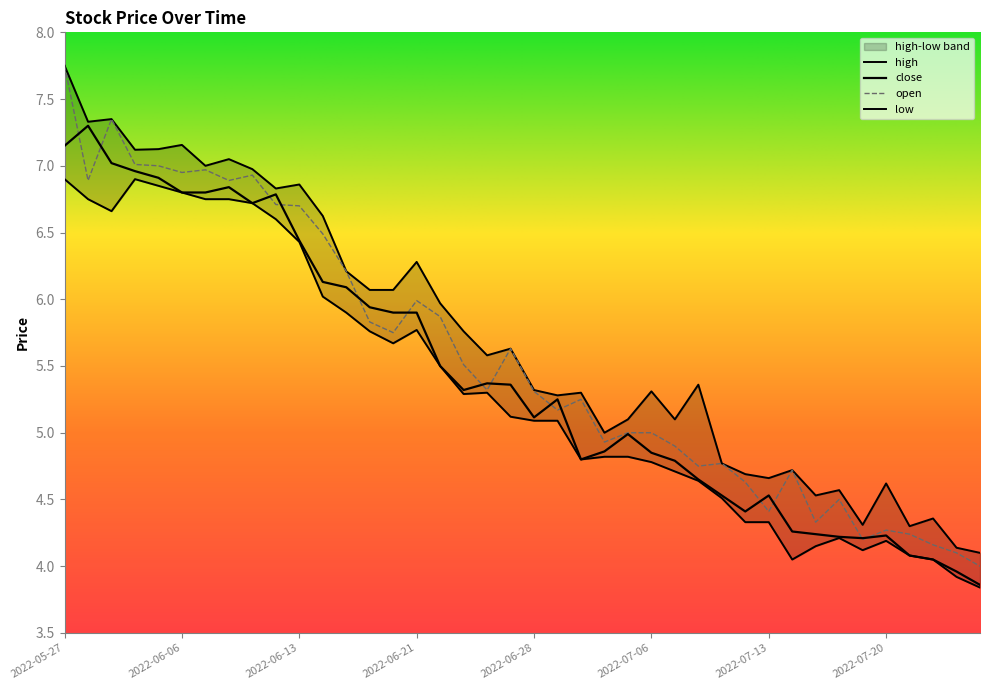

Which series has the largest total across all categories?

high